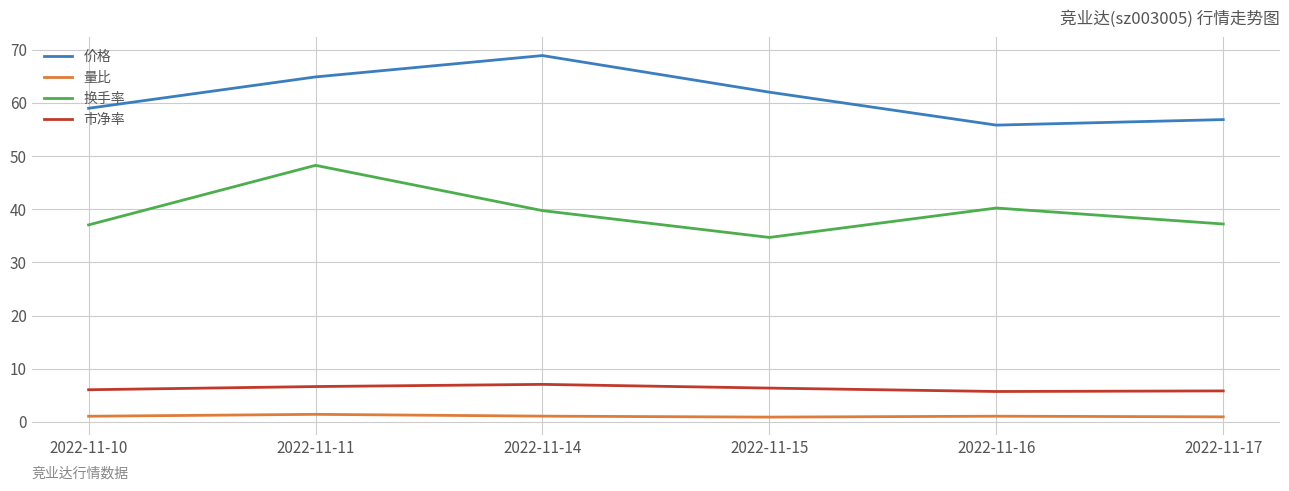

What are all the series names shown in the legend?

价格, 量比, 换手率, 市净率